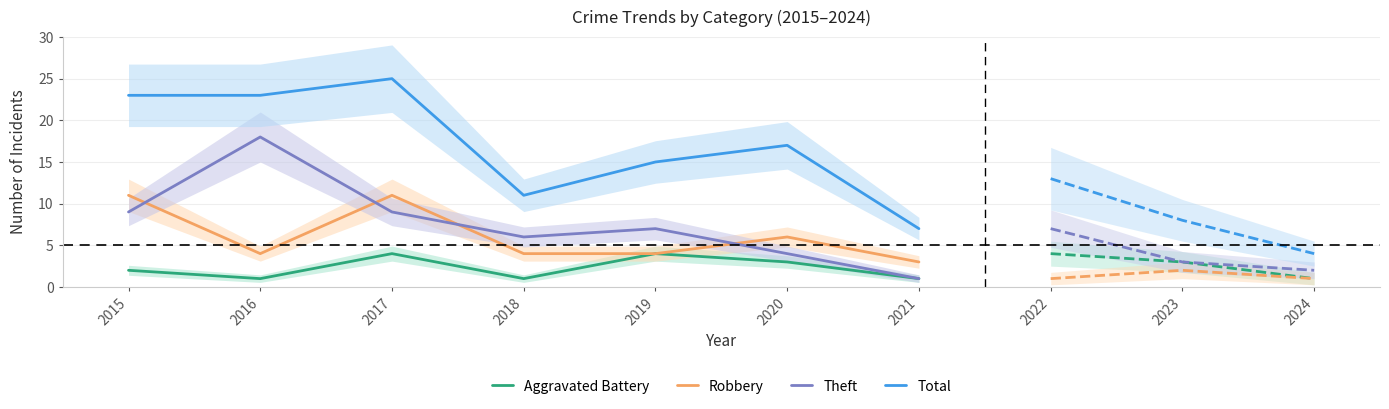

Reading right to left, what are all the values shown in this chart?

Aggravated Battery: 2021=1	2020=3	2019=4	2018=1	2017=4	2016=1	2015=2
Robbery: 2021=3	2020=6	2019=4	2018=4	2017=11	2016=4	2015=11
Theft: 2021=1	2020=4	2019=7	2018=6	2017=9	2016=18	2015=9
Total: 2021=7	2020=17	2019=15	2018=11	2017=25	2016=23	2015=23